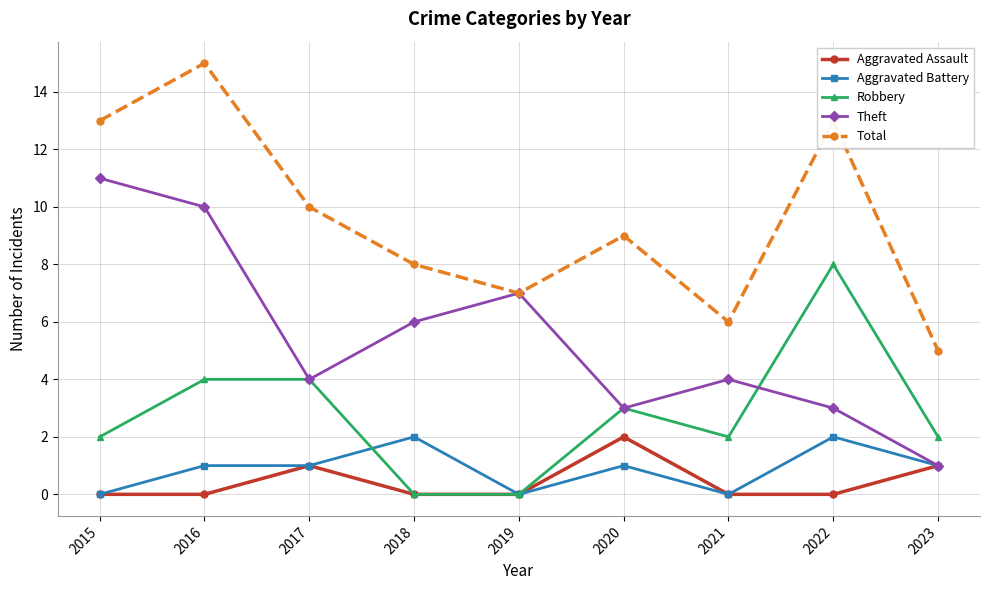

True or false: Total and Aggravated Assault cross at least once.

False